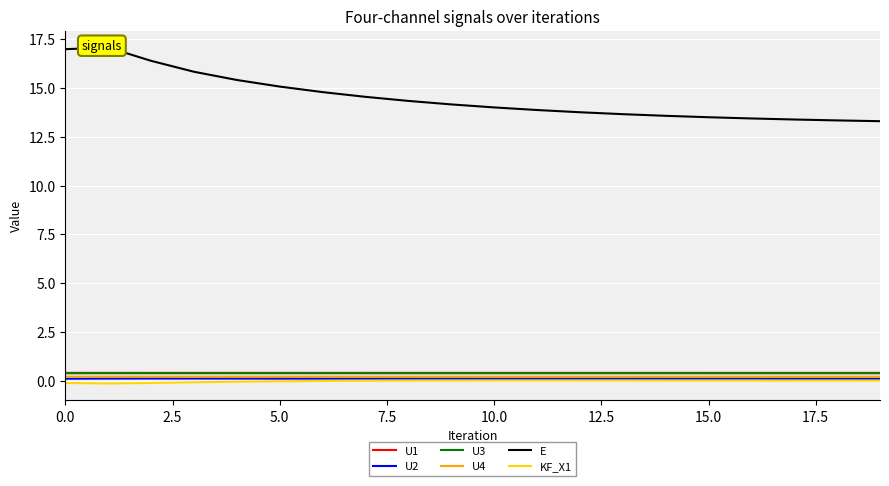

Between 15 and 16, which series saw the biggest shift?

E